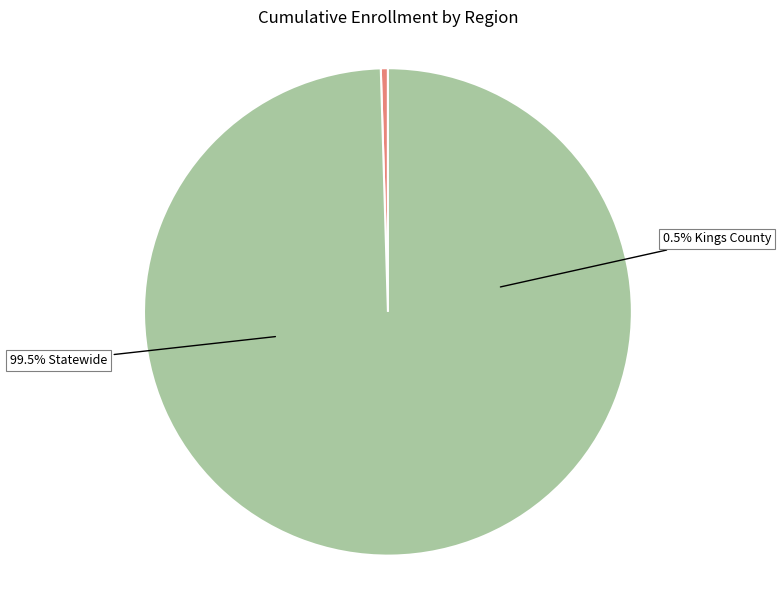

To the nearest percent, what is the combined percentage of Kings County and Statewide?

100%